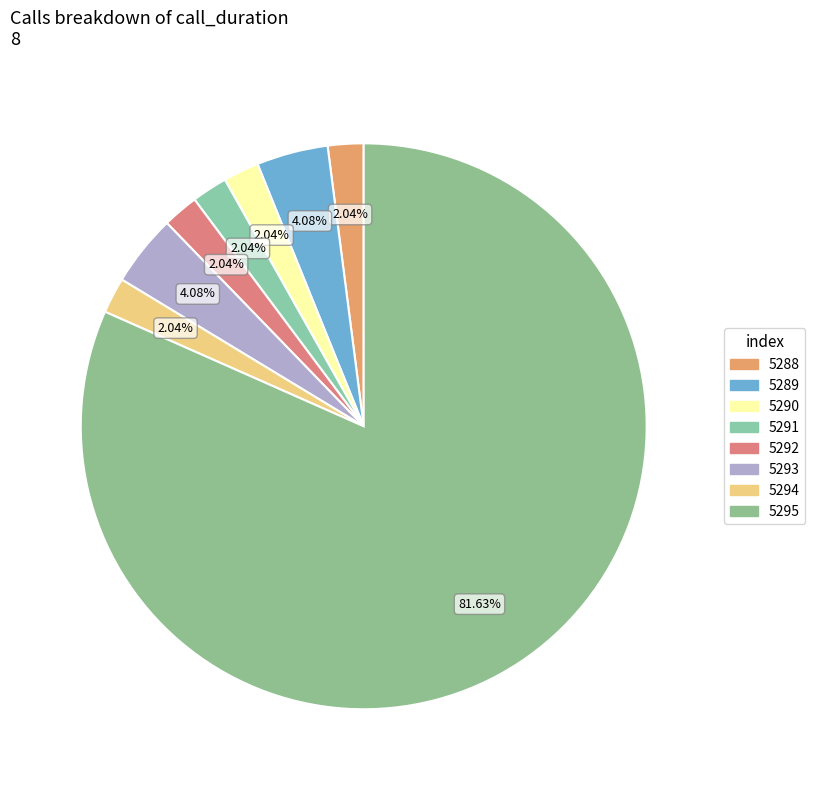

How many segments does this pie chart have?

8